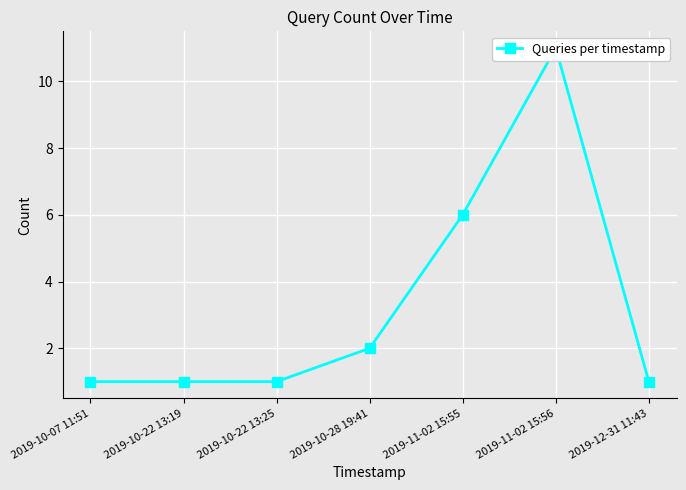

Where is the first local maximum?

2019-11-02 15:56